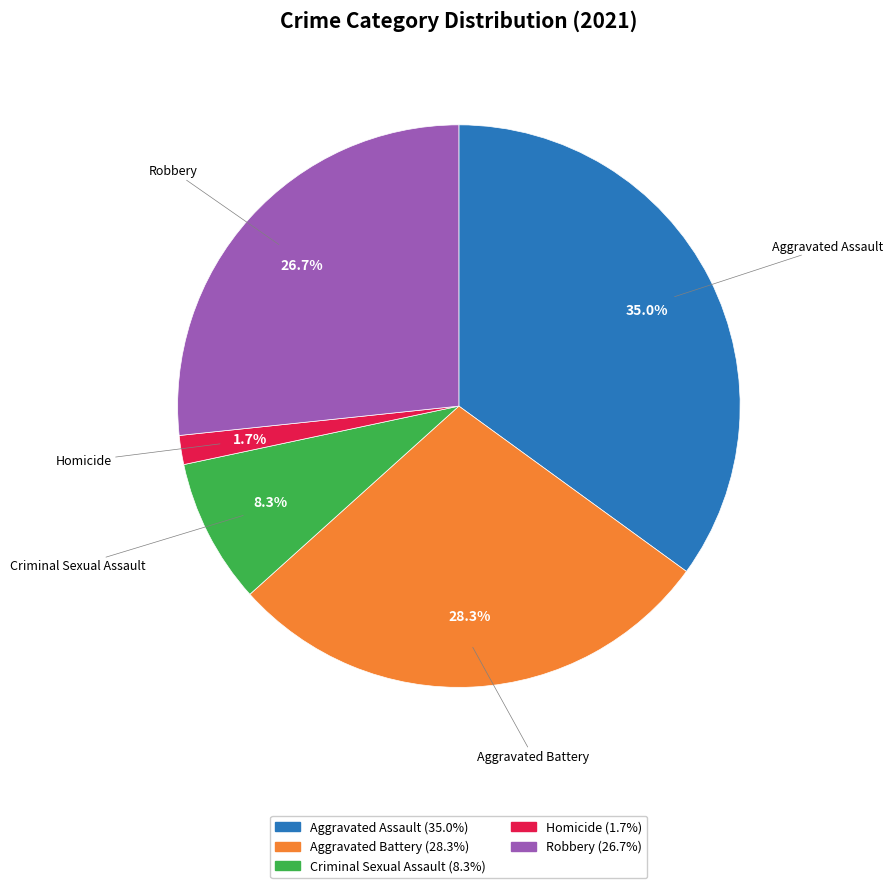

The Robbery slice represents 27% of the pie. True or false?

True